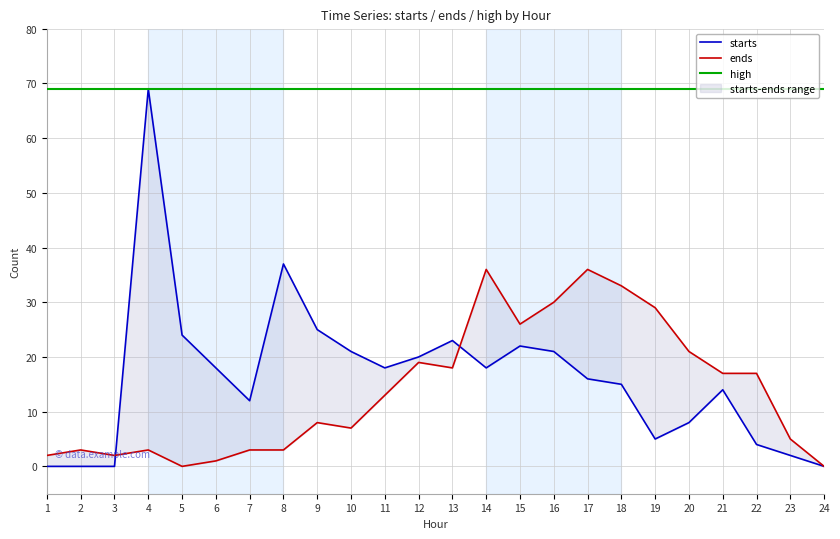

How many values in the starts series exceed 18?

9